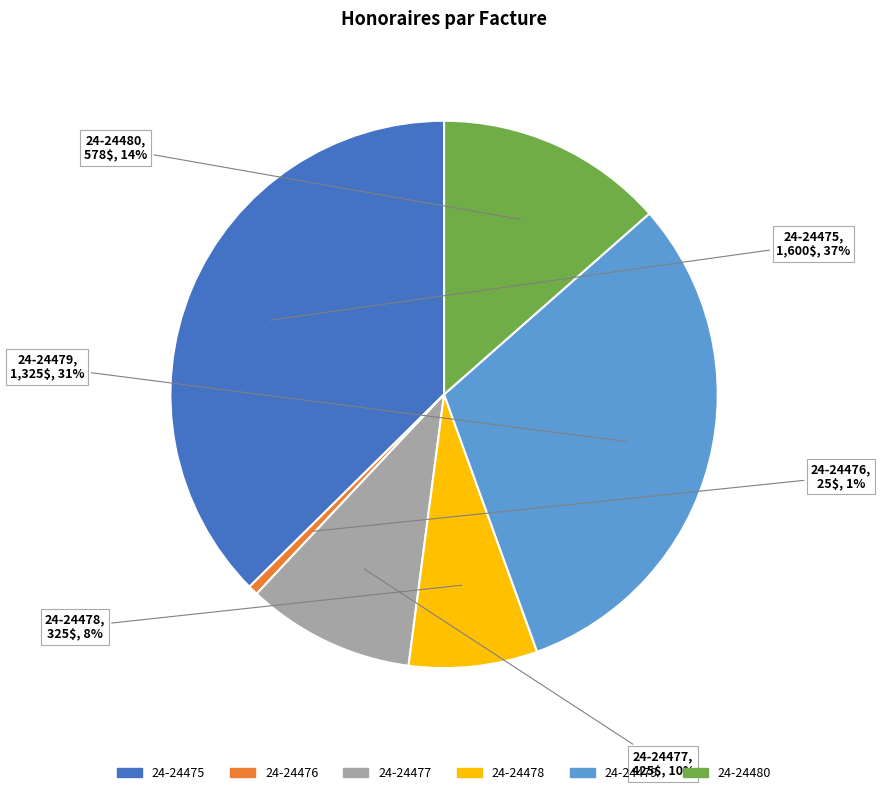

Does any single category account for the majority?

No